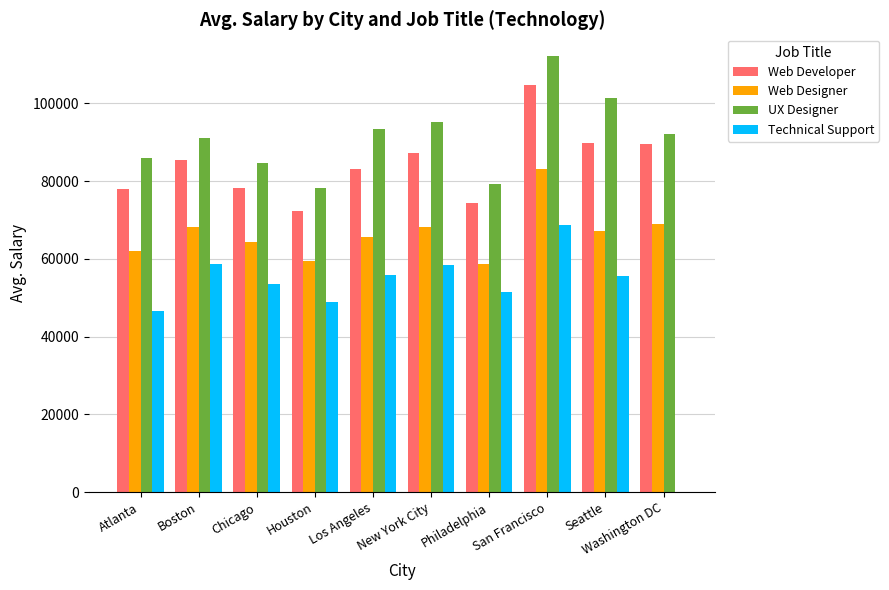

Count the number of categories in the chart.

10